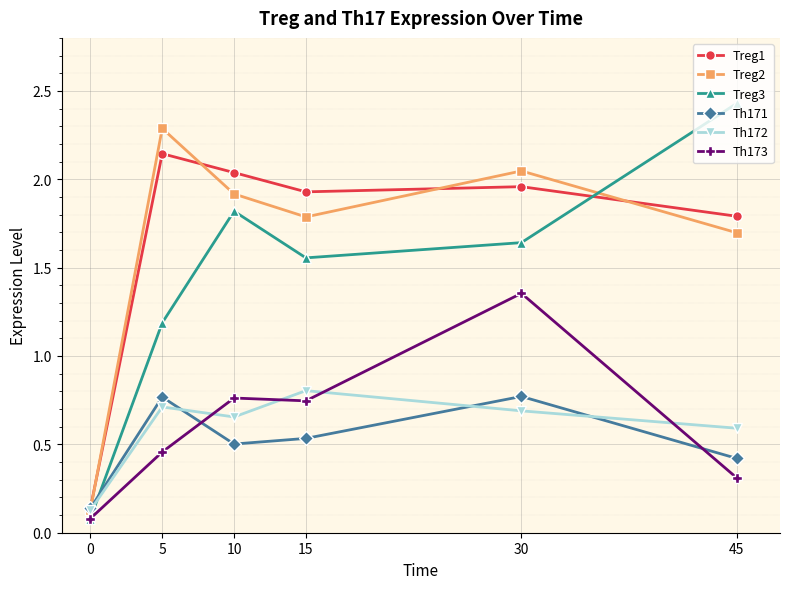

What is the value of the Th173 point at the 6th from the left?

0.3